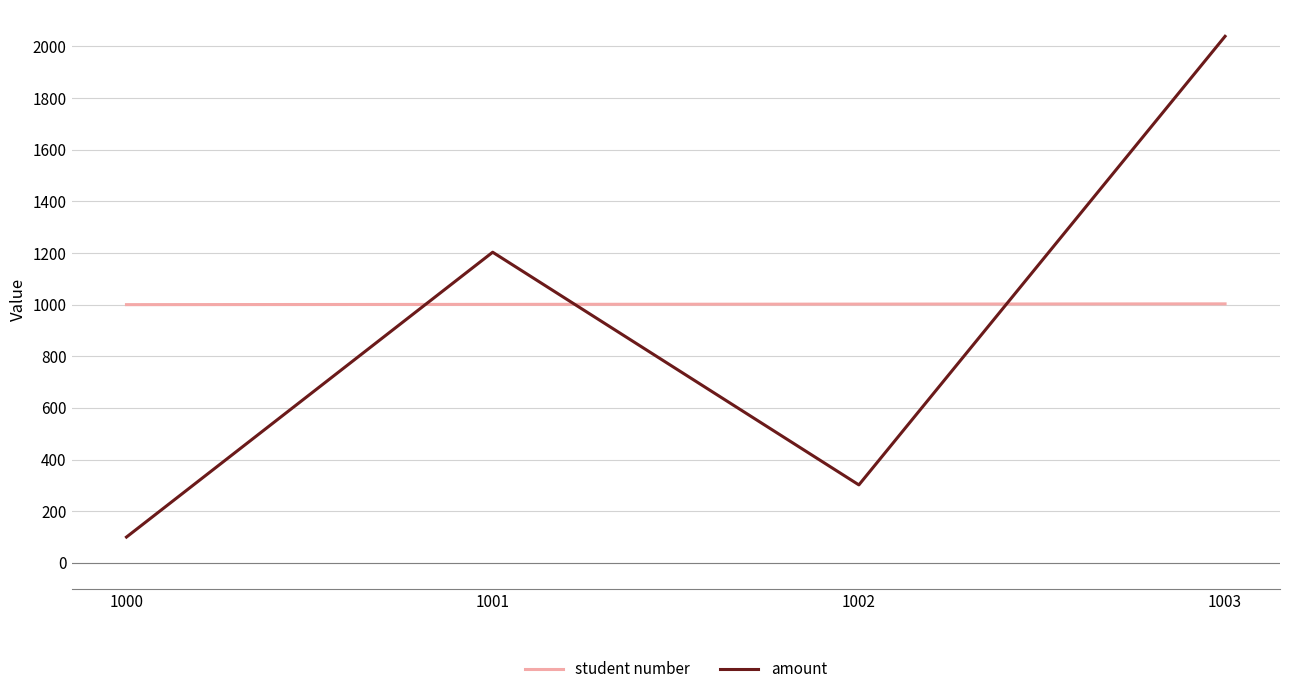

What is the difference between the highest and lowest values at 1000?

900